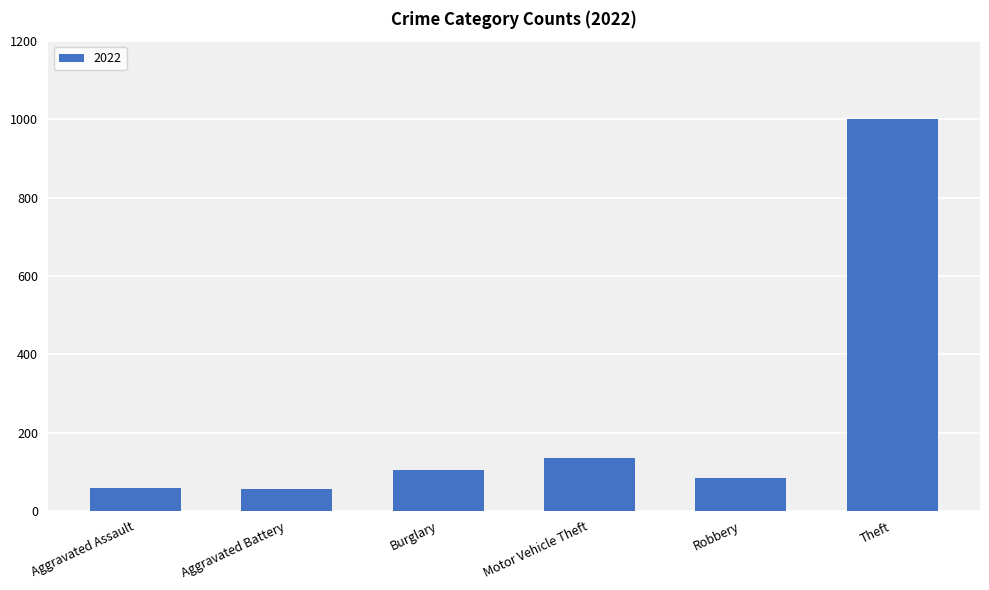

Count the number of categories in the chart.

6